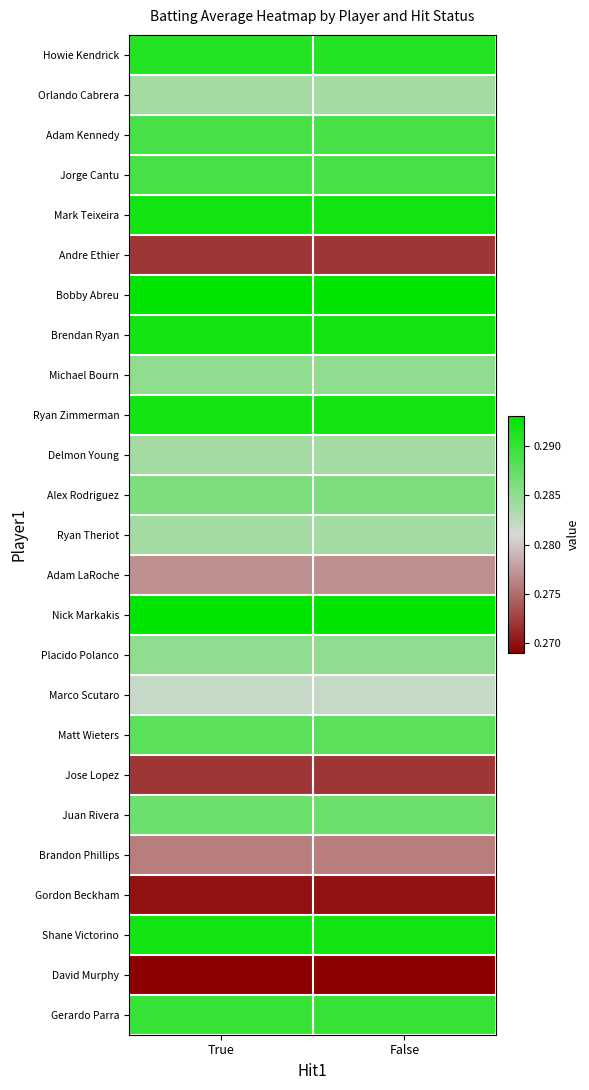

Reading right to left, extract all data points from this chart.

Howie Kendrick: False=0.3	True=0.3
Orlando Cabrera: False=0.3	True=0.3
Adam Kennedy: False=0.3	True=0.3
Jorge Cantu: False=0.3	True=0.3
Mark Teixeira: False=0.3	True=0.3
Andre Ethier: False=0.3	True=0.3
Bobby Abreu: False=0.3	True=0.3
Brendan Ryan: False=0.3	True=0.3
Michael Bourn: False=0.3	True=0.3
Ryan Zimmerman: False=0.3	True=0.3
Delmon Young: False=0.3	True=0.3
Alex Rodriguez: False=0.3	True=0.3
Ryan Theriot: False=0.3	True=0.3
Adam LaRoche: False=0.3	True=0.3
Nick Markakis: False=0.3	True=0.3
Placido Polanco: False=0.3	True=0.3
Marco Scutaro: False=0.3	True=0.3
Matt Wieters: False=0.3	True=0.3
Jose Lopez: False=0.3	True=0.3
Juan Rivera: False=0.3	True=0.3
Brandon Phillips: False=0.3	True=0.3
Gordon Beckham: False=0.3	True=0.3
Shane Victorino: False=0.3	True=0.3
David Murphy: False=0.3	True=0.3
Gerardo Parra: False=0.3	True=0.3